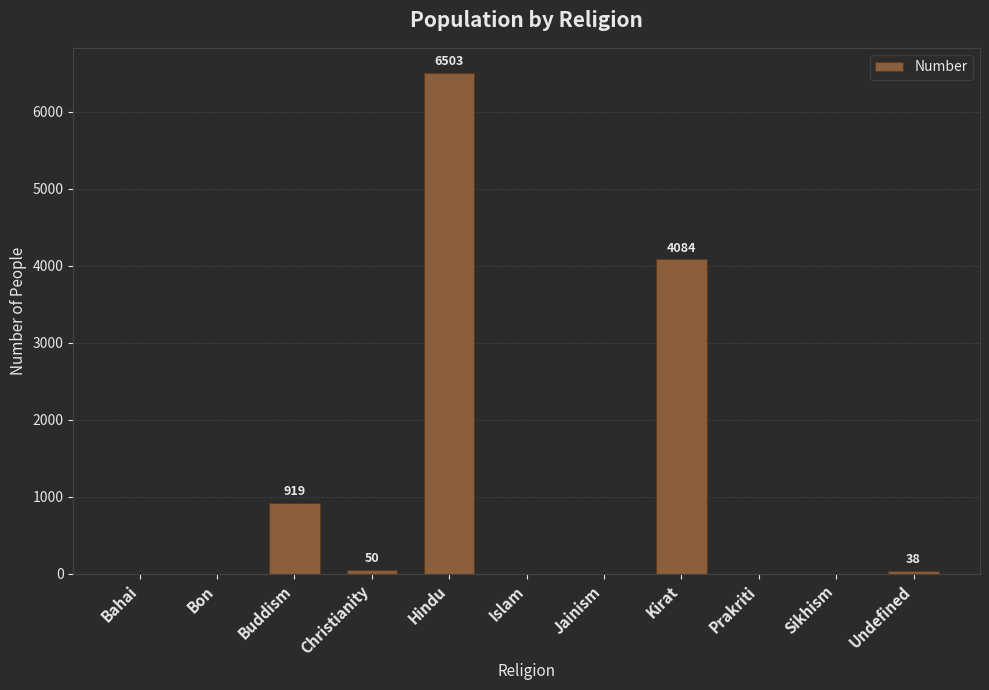

Is it true that the value at Buddism is 919?

True